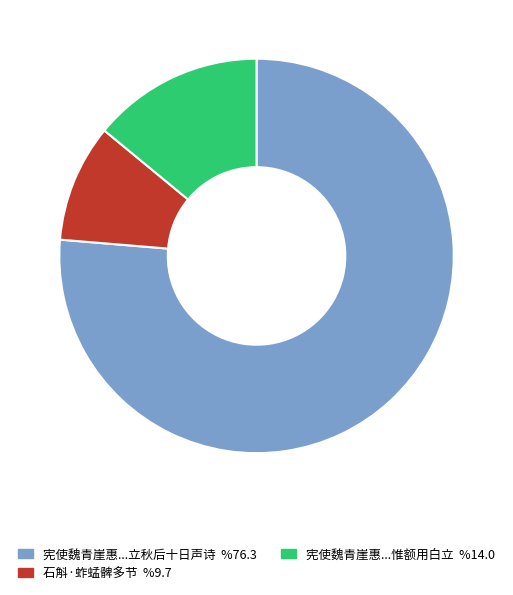

Which has a higher value, 宪使魏青崖惠...惟额用白立 %14.0 or 宪使魏青崖惠...立秋后十日声诗 %76.3?

宪使魏青崖惠...立秋后十日声诗 %76.3